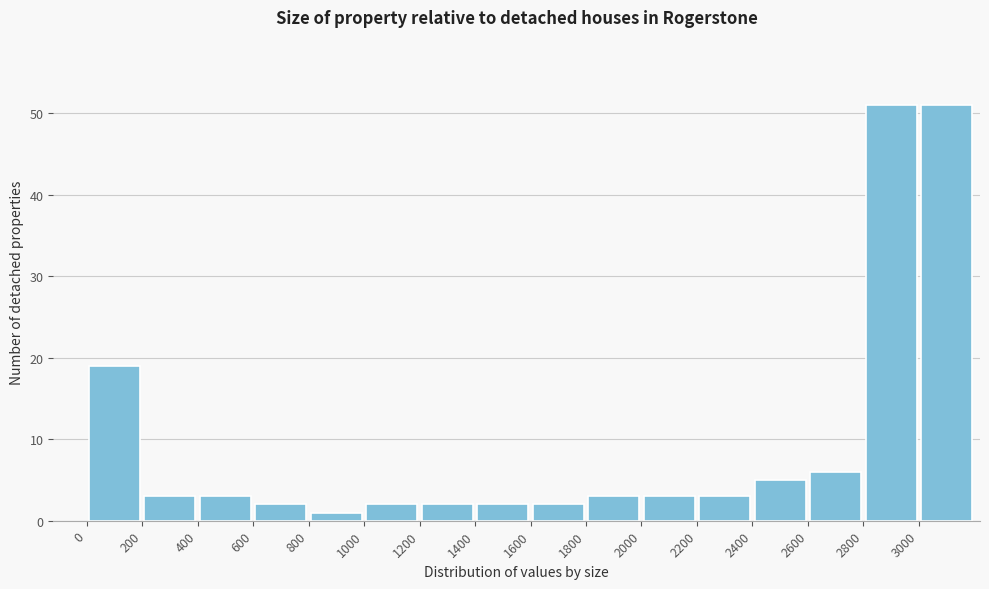

Reading left to right, list every bar in this chart as the range it spans on the x-axis followed by its height. The values are not printed on the chart, so give them approximately, as read against the axis.

0 to 200: 19
200 to 400: 3
400 to 600: 3
600 to 800: 2
800 to 1000: 1
1000 to 1200: 2
1200 to 1400: 2
1400 to 1600: 2
1600 to 1800: 2
1800 to 2000: 3
2000 to 2200: 3
2200 to 2400: 3
2400 to 2600: 5
2600 to 2800: 6
2800 to 3000: 51
3000 to 3200: 51